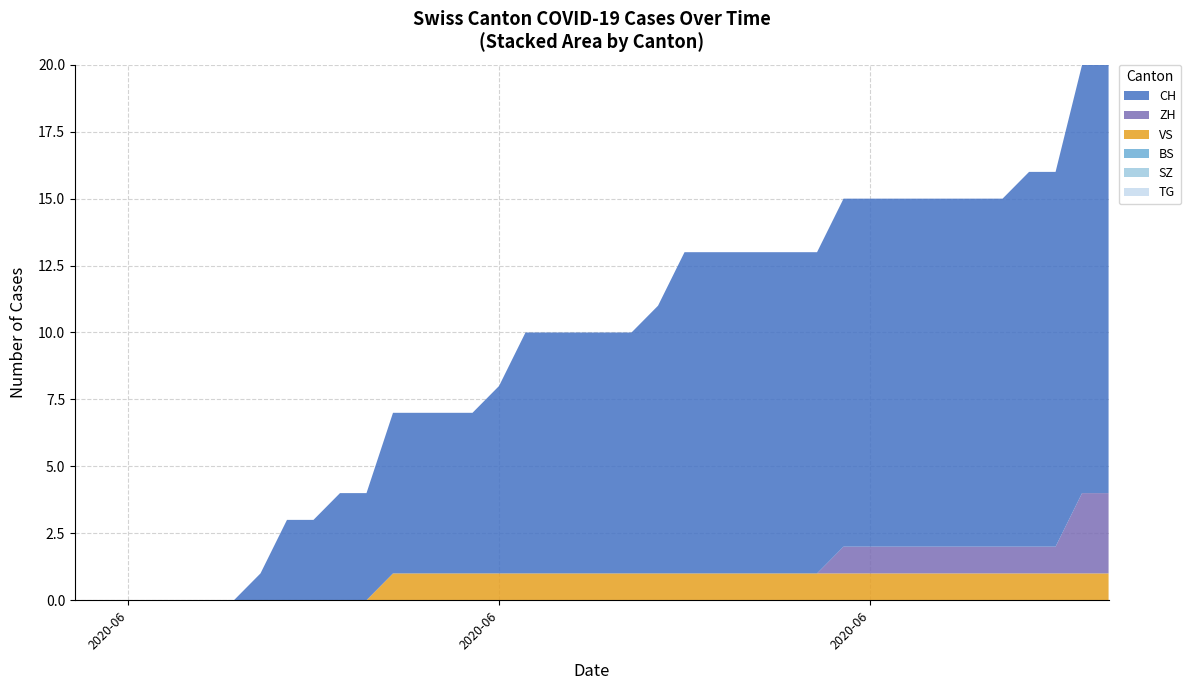

Reading left to right, transcribe all the data shown in this chart.

CH: 0	0	0	0	0	0	0	1	3	3	4	4	6	6	6	6	7	9	9	9	9	9	10	12	12	12	12	12	12	13	13	13	13	13	13	13	14	14	16	16
ZH: 0	0	0	0	0	0	0	0	0	0	0	0	0	0	0	0	0	0	0	0	0	0	0	0	0	0	0	0	0	1	1	1	1	1	1	1	1	1	3	3
BS: 0	0	0	0	0	0	0	0	0	0	0	0	0	0	0	0	0	0	0	0	0	0	0	0	0	0	0	0	0	0	0	0	0	0	0	0	0	0	0	0
SZ: 0	0	0	0	0	0	0	0	0	0	0	0	0	0	0	0	0	0	0	0	0	0	0	0	0	0	0	0	0	0	0	0	0	0	0	0	0	0	0	0
VS: 0	0	0	0	0	0	0	0	0	0	0	0	1	1	1	1	1	1	1	1	1	1	1	1	1	1	1	1	1	1	1	1	1	1	1	1	1	1	1	1
TG: 0	0	0	0	0	0	0	0	0	0	0	0	0	0	0	0	0	0	0	0	0	0	0	0	0	0	0	0	0	0	0	0	0	0	0	0	0	0	0	0